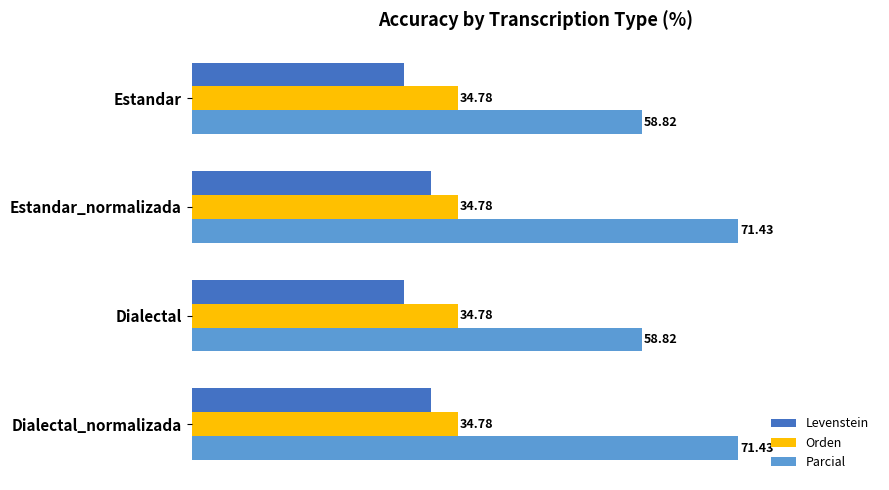

What is the difference between the maximum and minimum values in the Levenstein series?

3.5